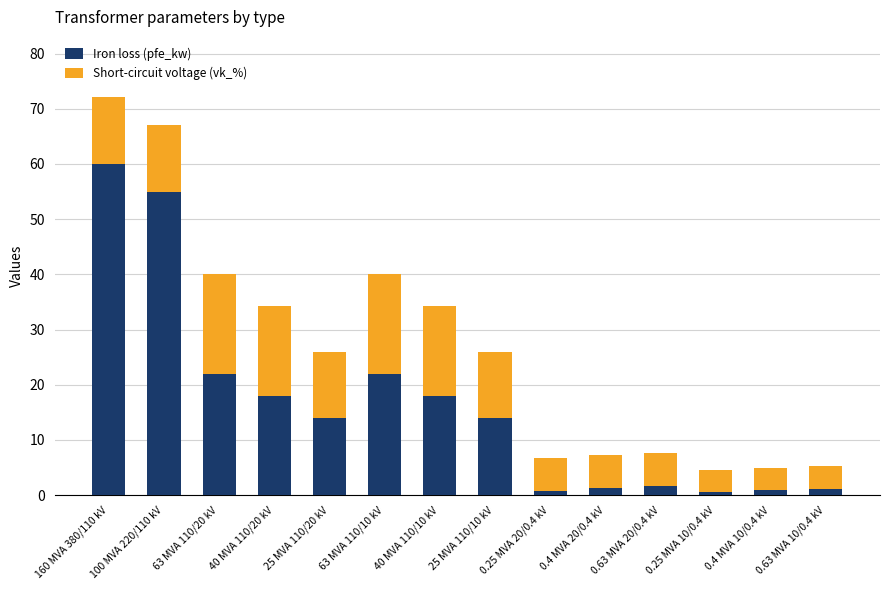

The value of Iron loss (pfe_kw) at 40 MVA 110/10 kV is 4.9. True or false?

False